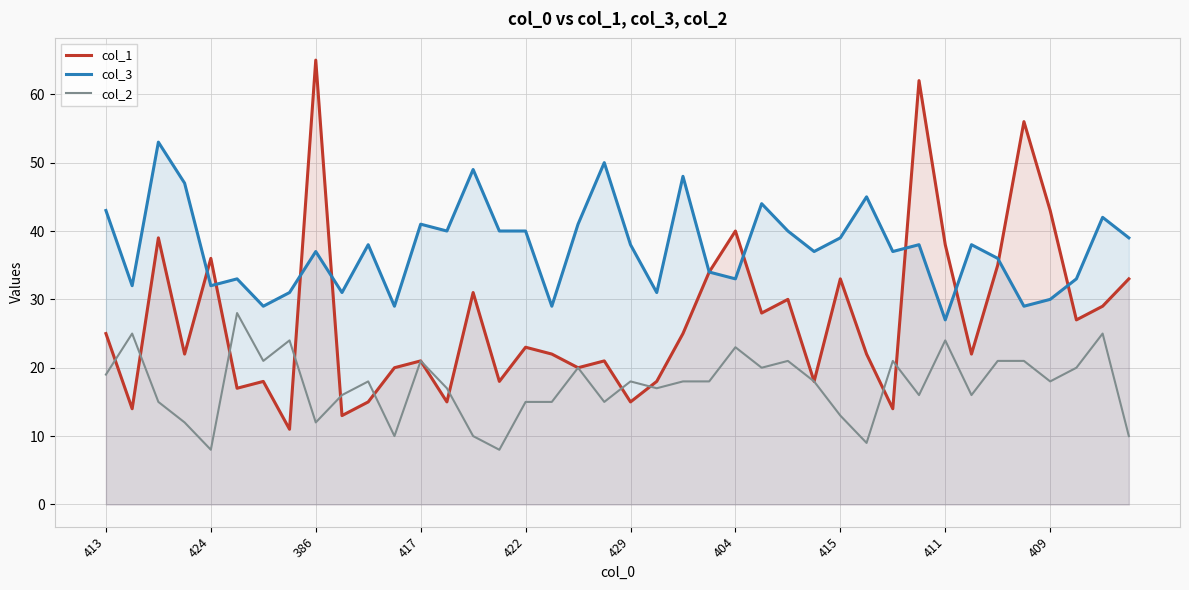

What is the difference between the maximum and minimum values in the col_3 series?

26